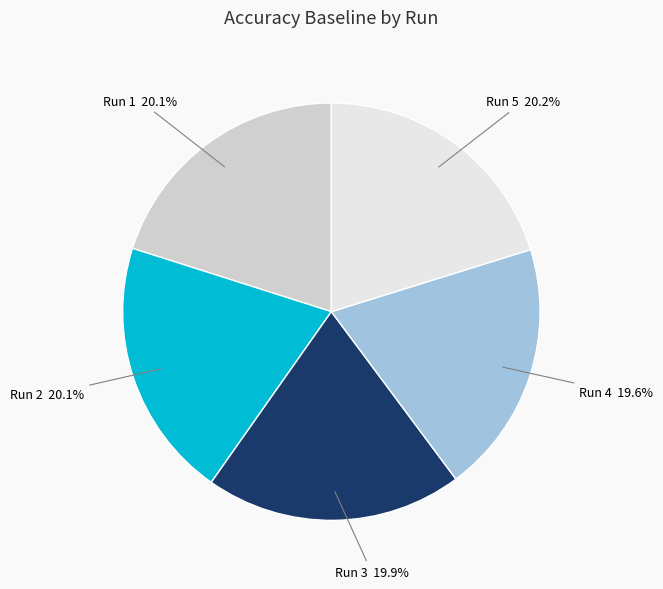

Count the number of slices in the pie.

5